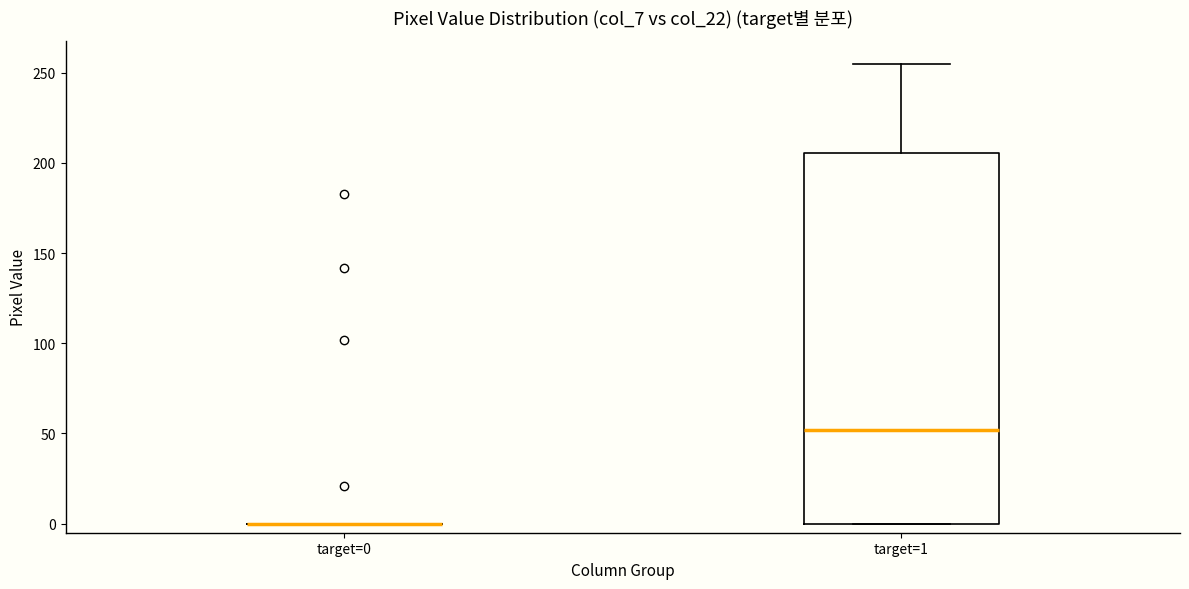

Which box is the tallest, from its lower edge to its upper edge?

target=1